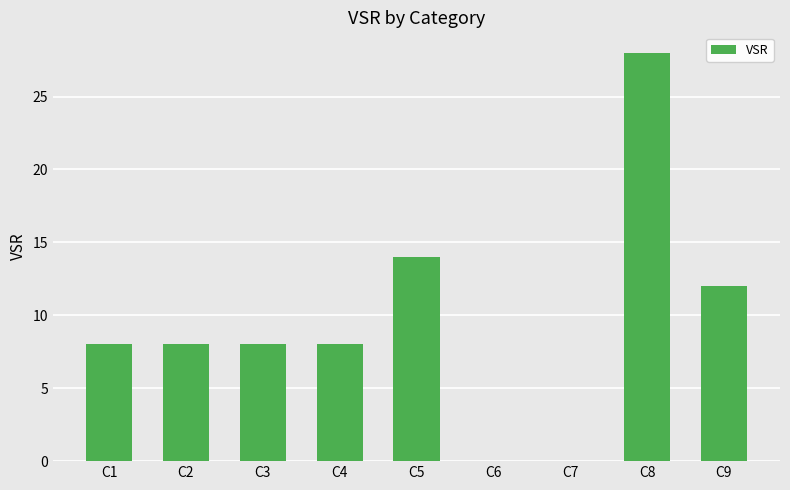

Reading left to right, what are all the values shown in this chart?

8	8	8	8	14	0	0	28	12